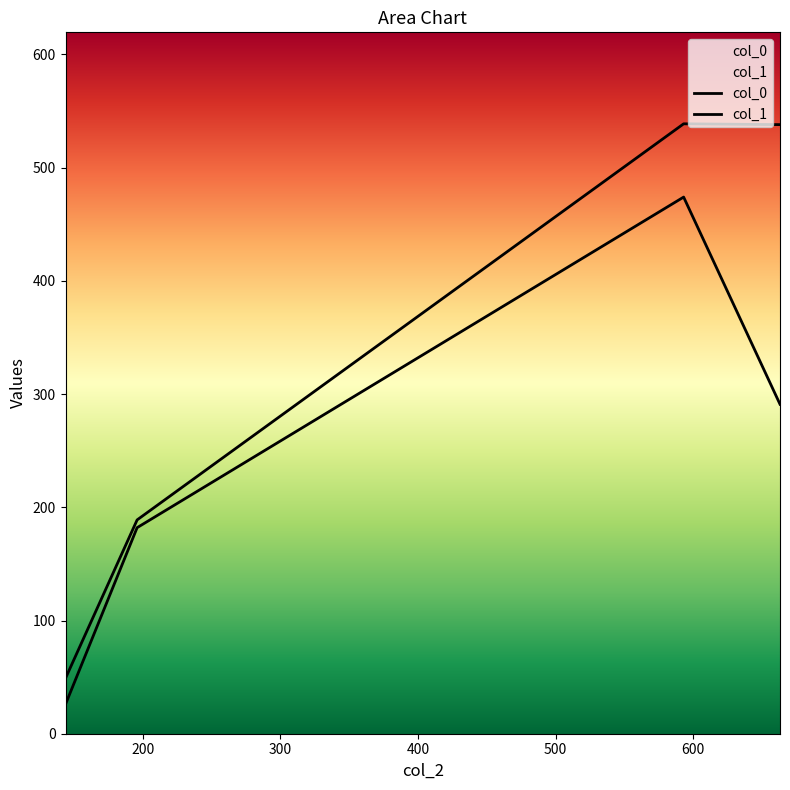

List the series in order of their peak value, lowest first.

col_1, col_0